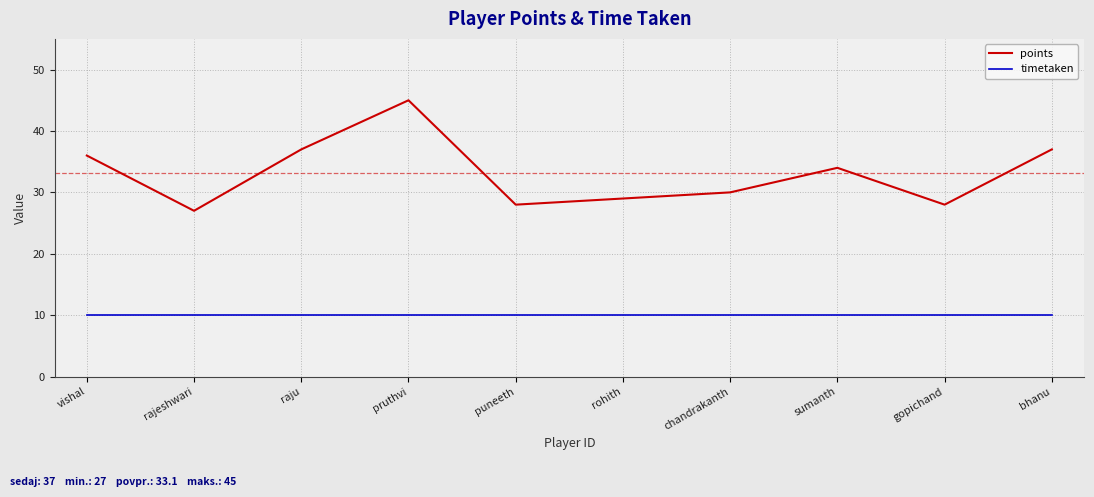

At which category is the sum across all series the highest?

pruthvi